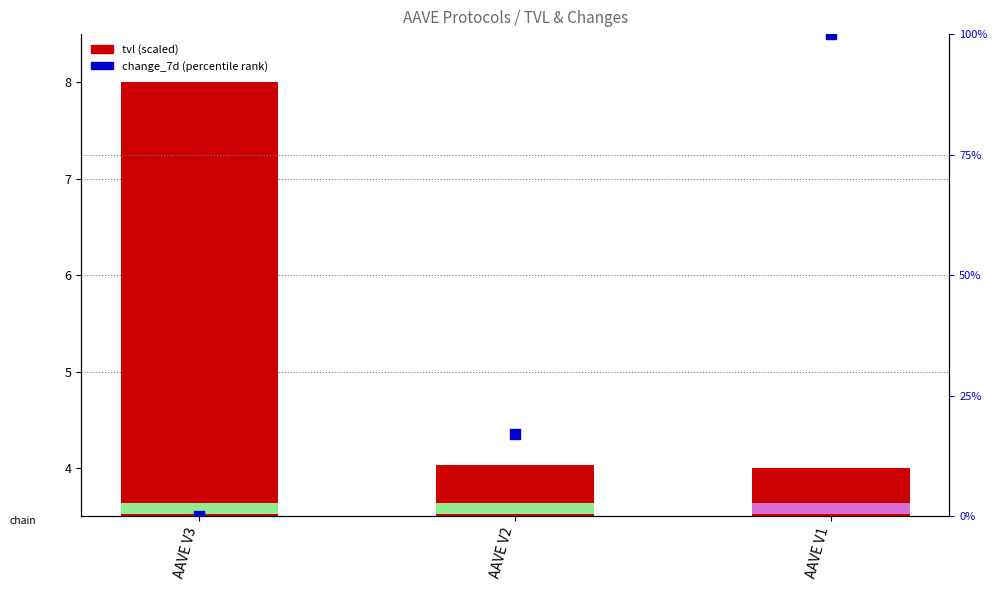

What is the total value across all series at AAVE V1?

104.0